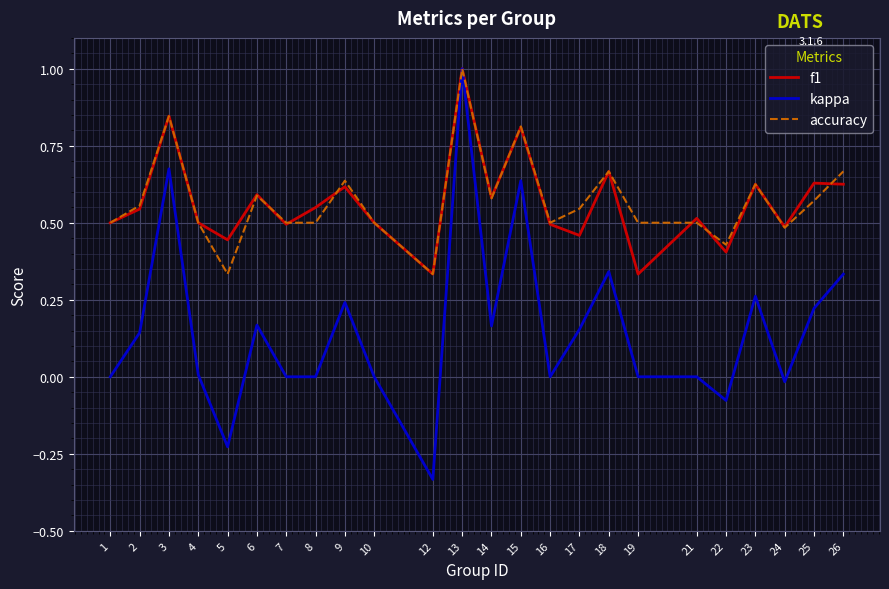

Where is the first local maximum for accuracy?

3